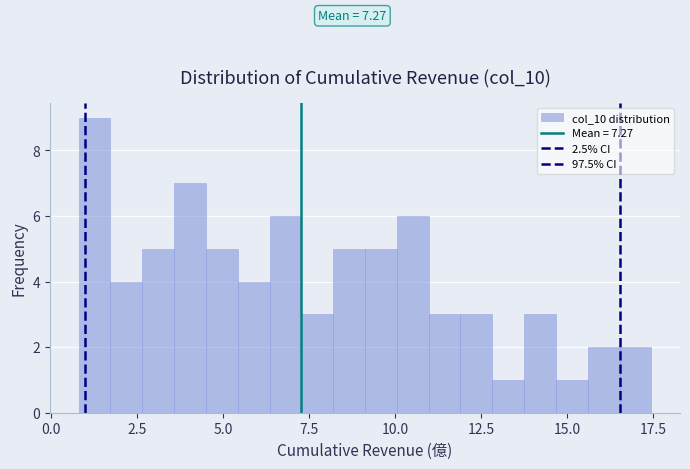

Read against the x-axis, roughly where is the centre of the tallest bar?

1.5